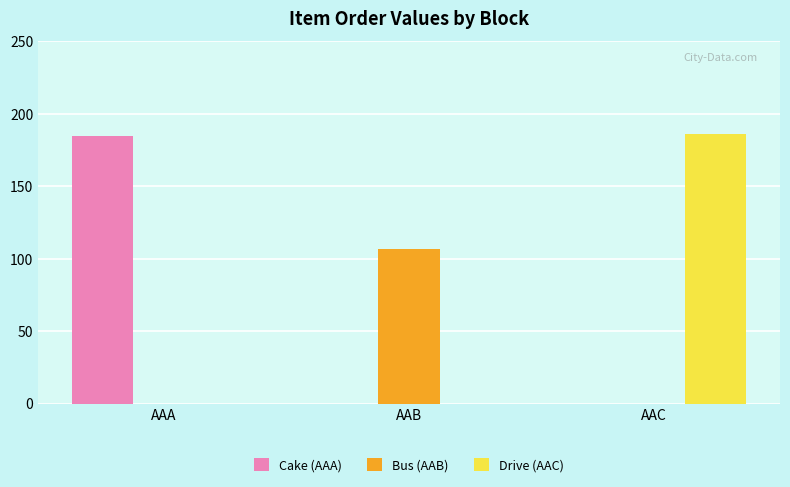

Between AAA and AAB, which series saw the biggest shift?

Cake (AAA)